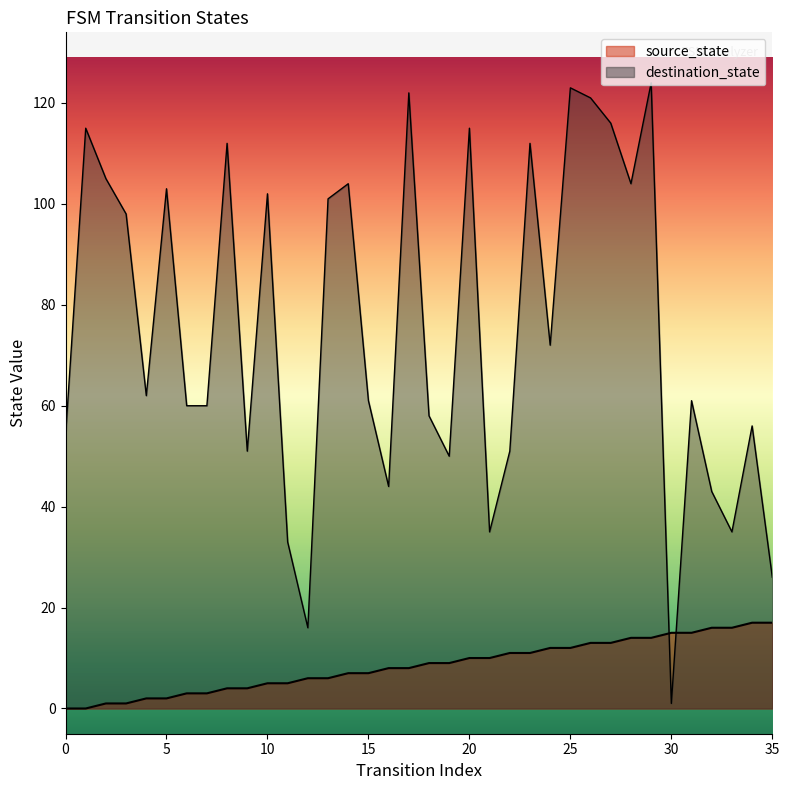

True or false: destination_state has more than 2 points higher than both neighbors.

True